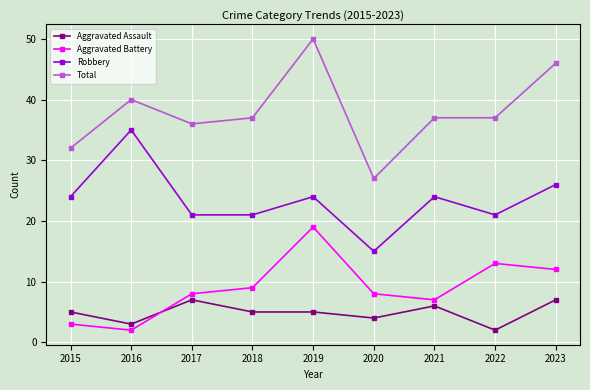

How many interior local valleys does the Aggravated Battery series have?

2